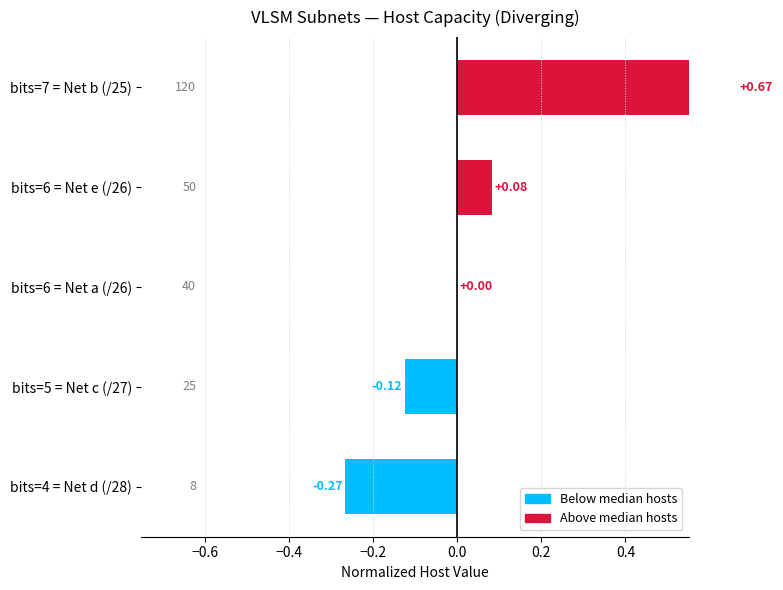

What is the difference between the maximum and minimum values?

0.9